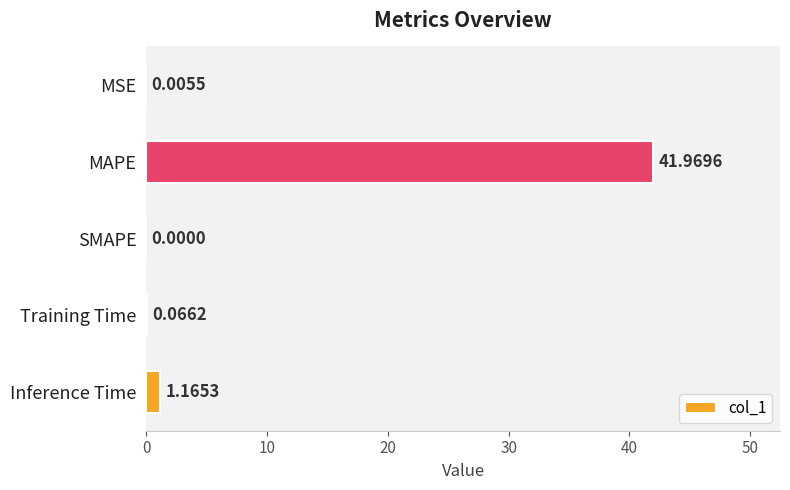

Which label corresponds to the largest value in the chart?

MAPE